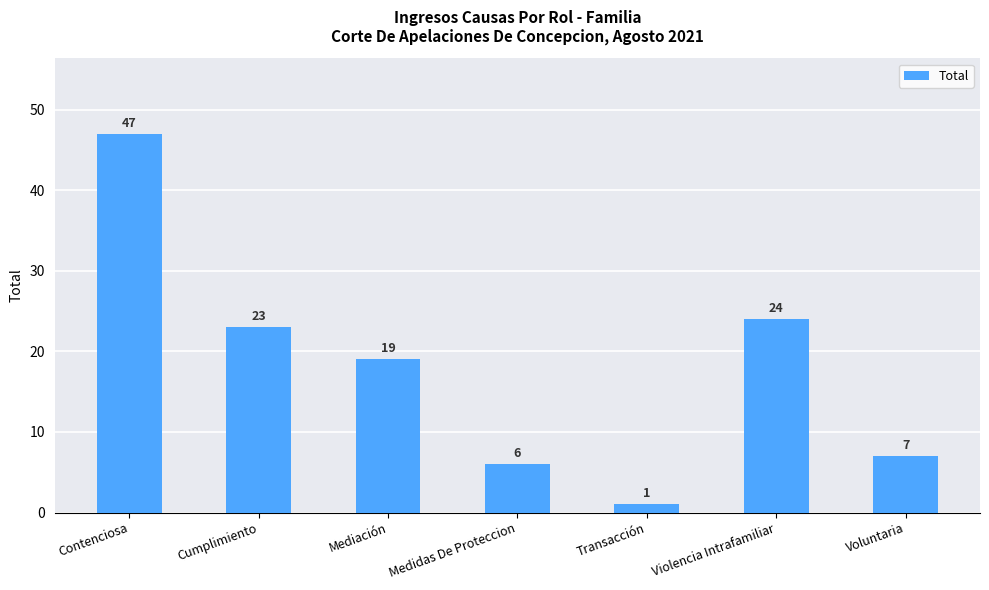

Approximately how many times larger is the value at Voluntaria compared to Contenciosa?

0.1